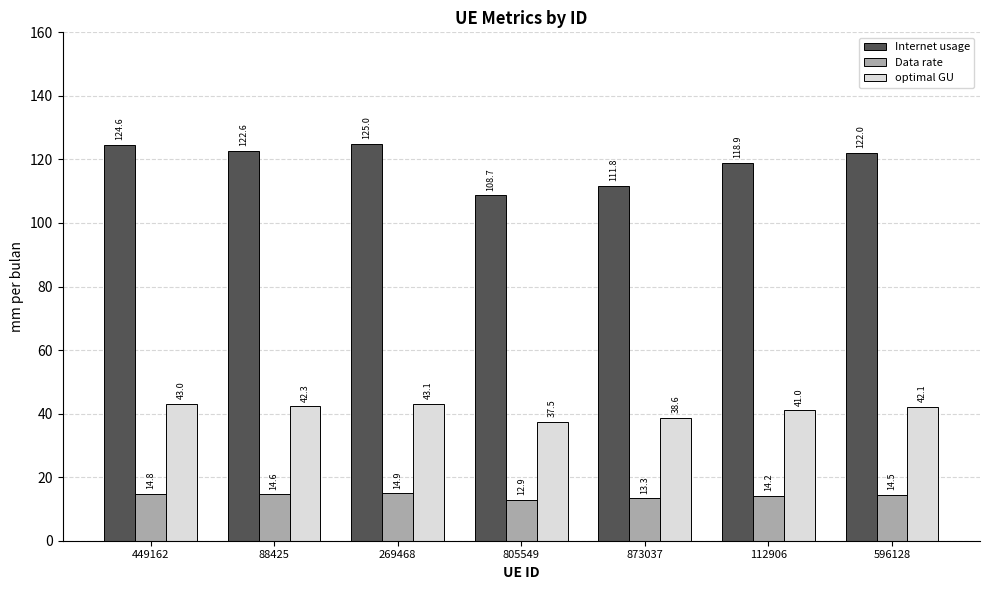

Reading left to right, list all the values displayed in this chart.

Internet usage: 124.6	122.6	125.0	108.7	111.8	118.9	122.0
Data rate: 14.8	14.6	14.9	12.9	13.3	14.2	14.5
optimal GU: 43.0	42.3	43.1	37.5	38.6	41.0	42.1